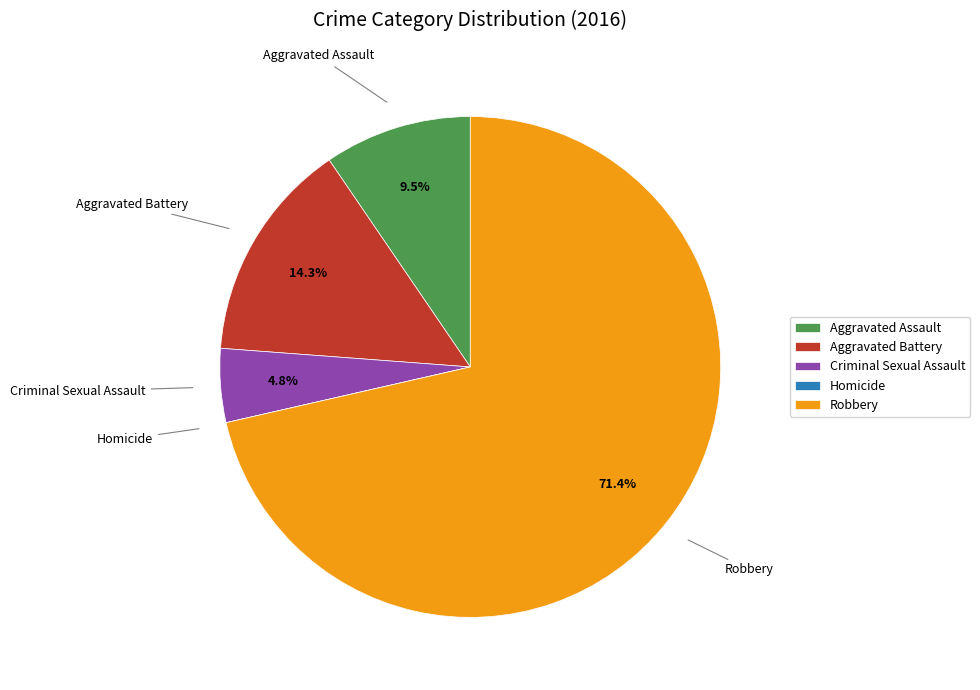

Which category accounts for the majority?

Robbery